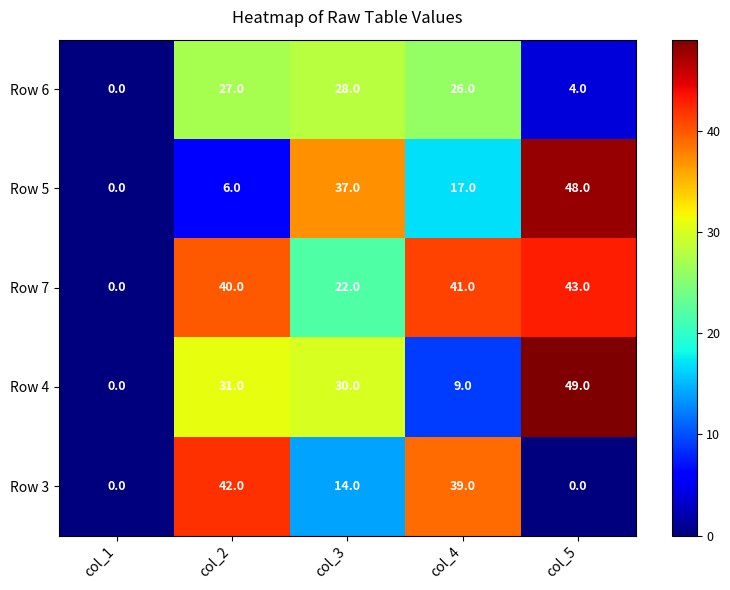

Reading left to right, extract all data points from this chart.

Row 6: col_1=0	col_2=27	col_3=28	col_4=26	col_5=4
Row 5: col_1=0	col_2=6	col_3=37	col_4=17	col_5=48
Row 7: col_1=0	col_2=40	col_3=22	col_4=41	col_5=43
Row 4: col_1=0	col_2=31	col_3=30	col_4=9	col_5=49
Row 3: col_1=0	col_2=42	col_3=14	col_4=39	col_5=0